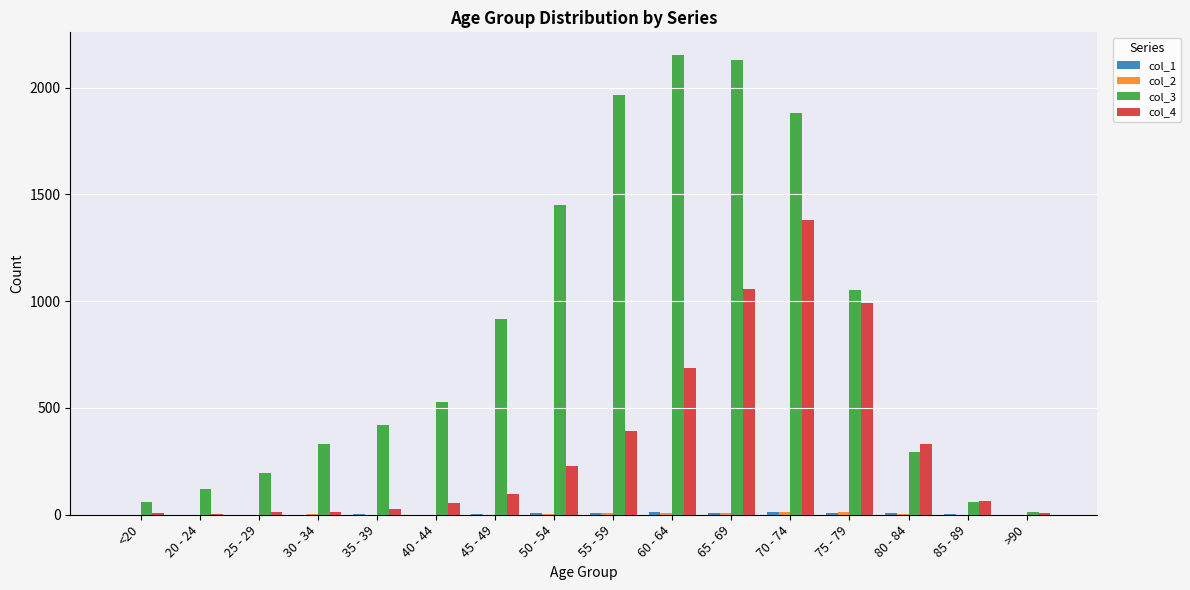

Is it true that col_3 equals 1882 at 70 - 74?

True